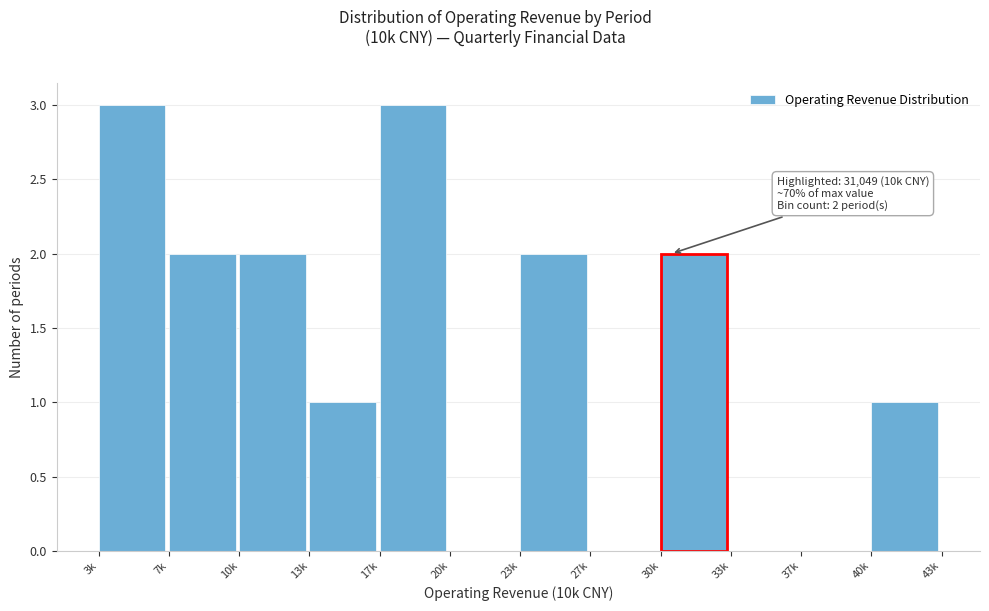

Reading left to right, transcribe all the data shown in this chart.

3k=3	7k=2	10k=2	13k=1	17k=3	20k=0	23k=2	27k=0	30k=2	33k=0	37k=0	40k=1